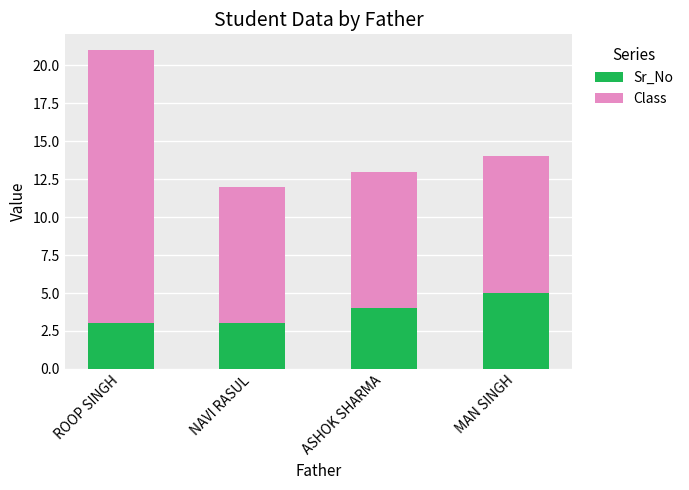

What is the sum of all Sr_No values?

15